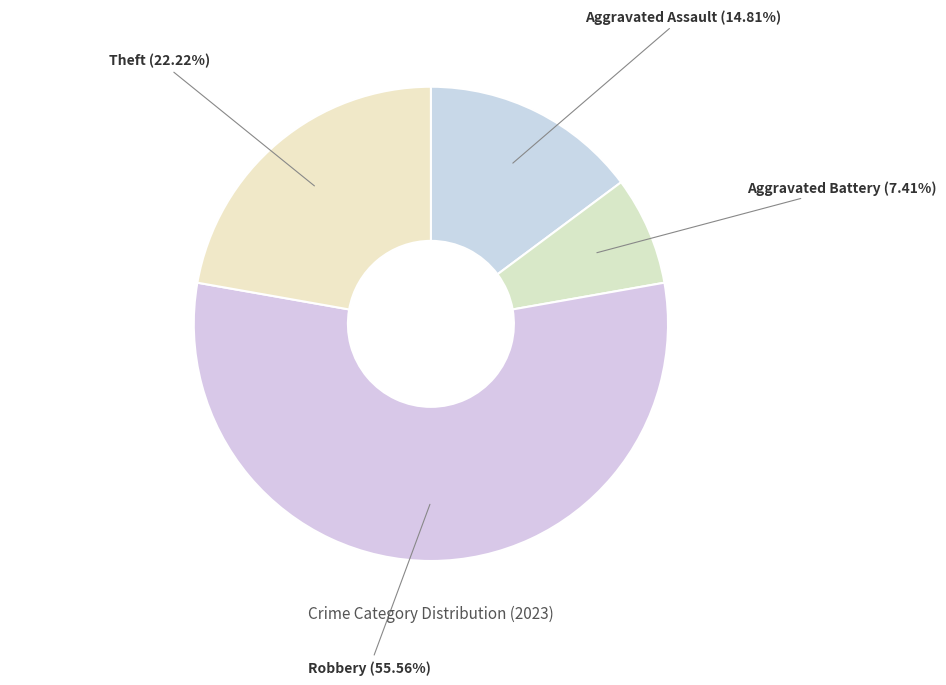

Combined, what portion of the pie is Aggravated Assault and Aggravated Battery?

22.2%